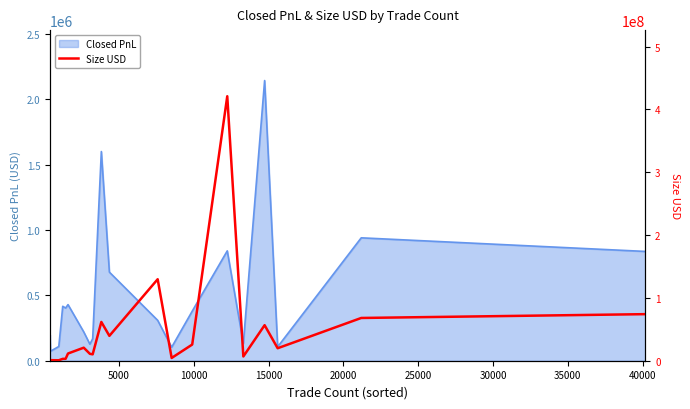

Count the number of categories in the chart.

20